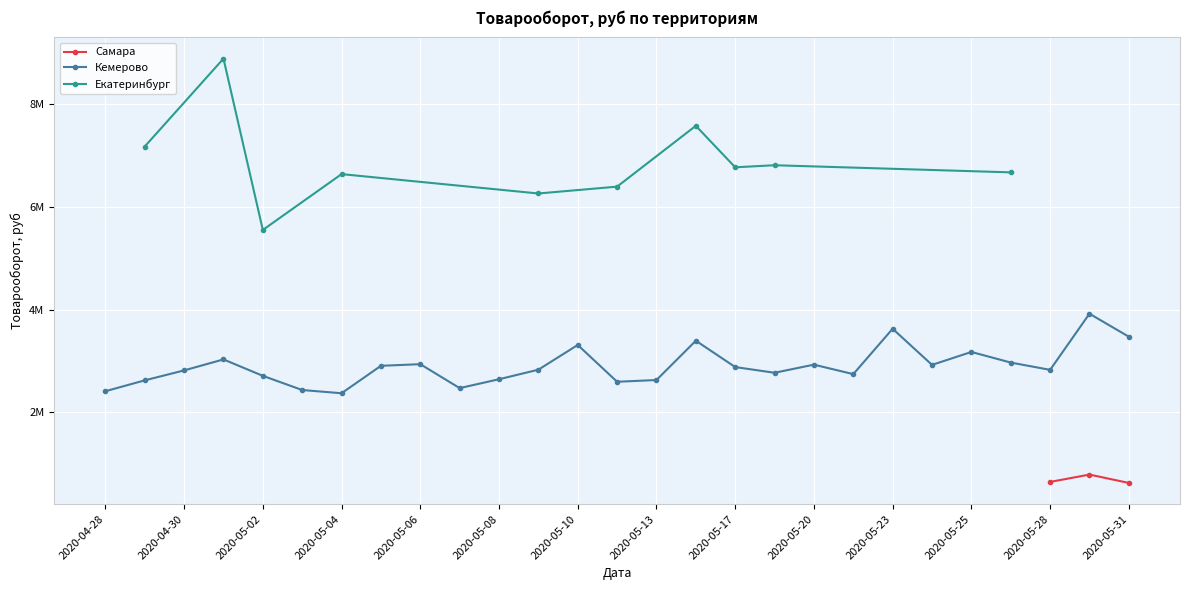

What is the difference between the highest and lowest values at 2020-05-07?

6398361.0